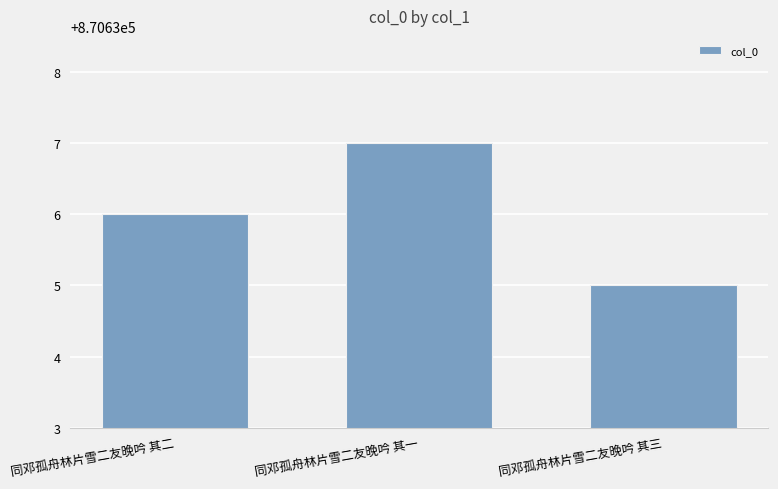

Reading left to right, extract all data points from this chart.

870636	870637	870635